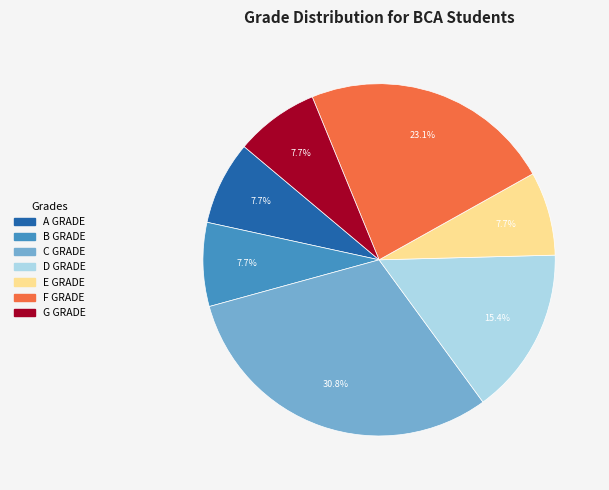

Is it true that D GRADE is 1% of the pie?

False